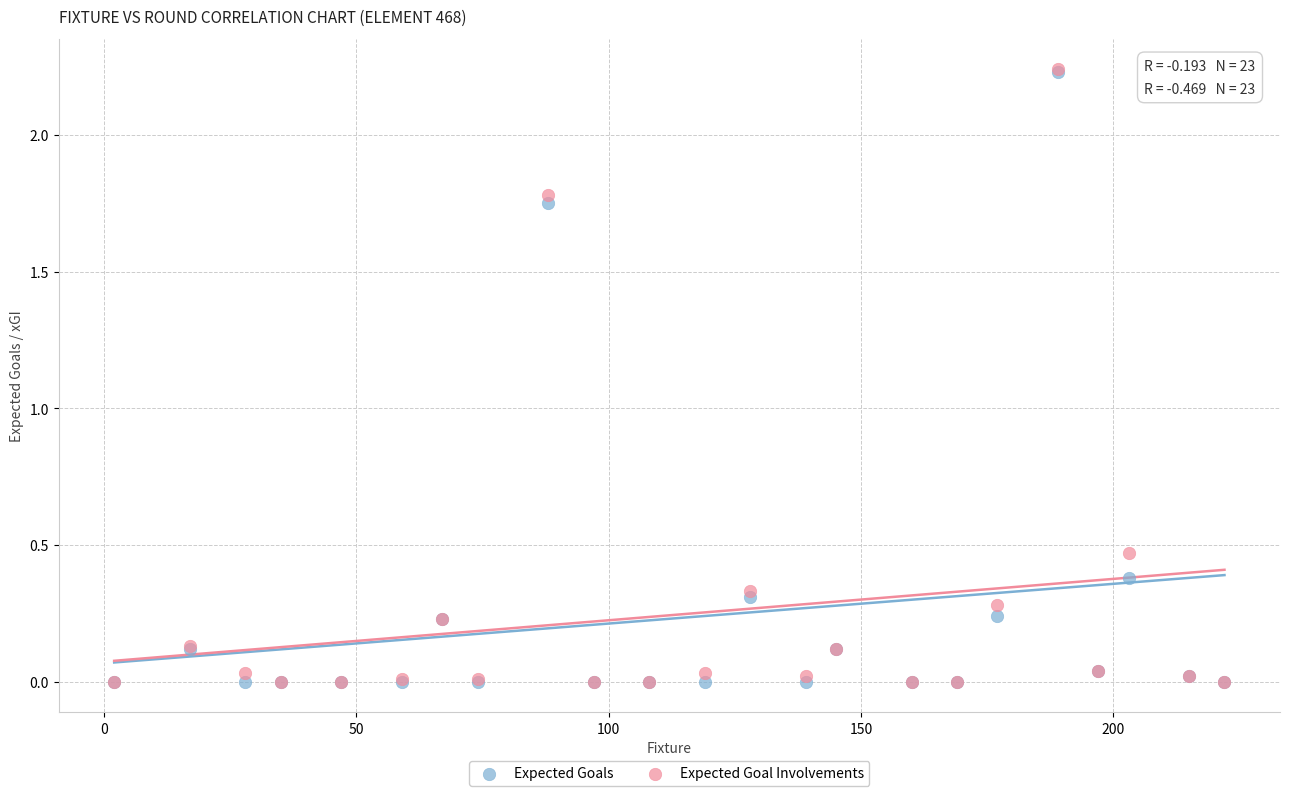

What are all the series names shown in the legend?

Expected Goals, Expected Goal Involvements